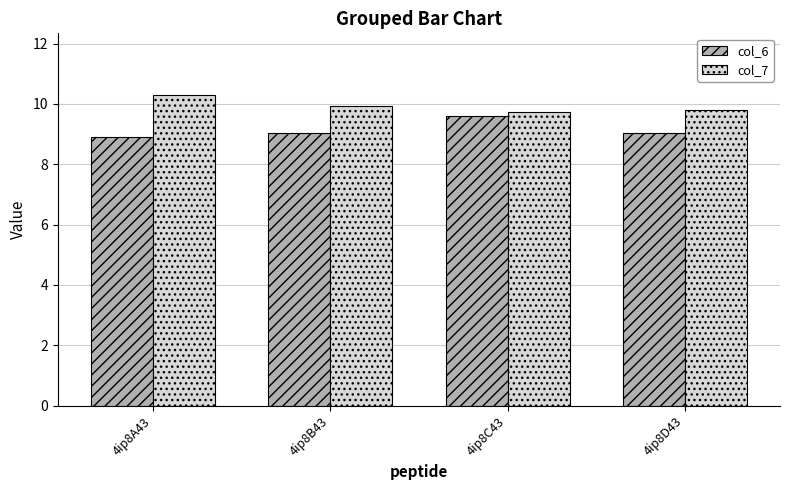

At 4ip8A43, list the series in order from largest to smallest.

col_7, col_6